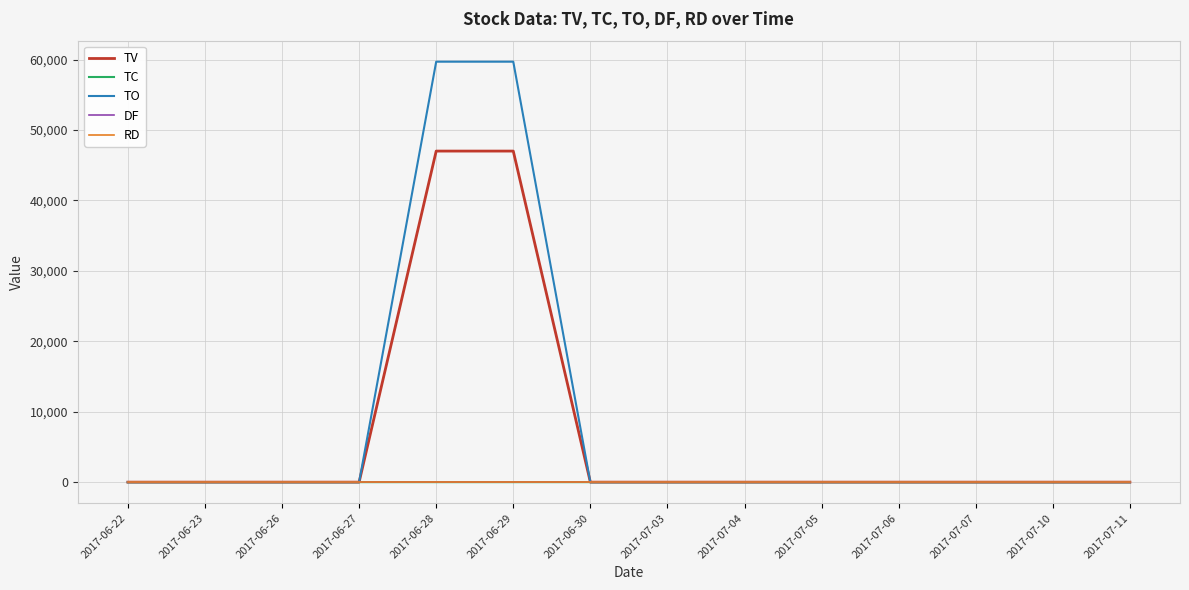

True or false: TO and TV intersect in this chart.

False